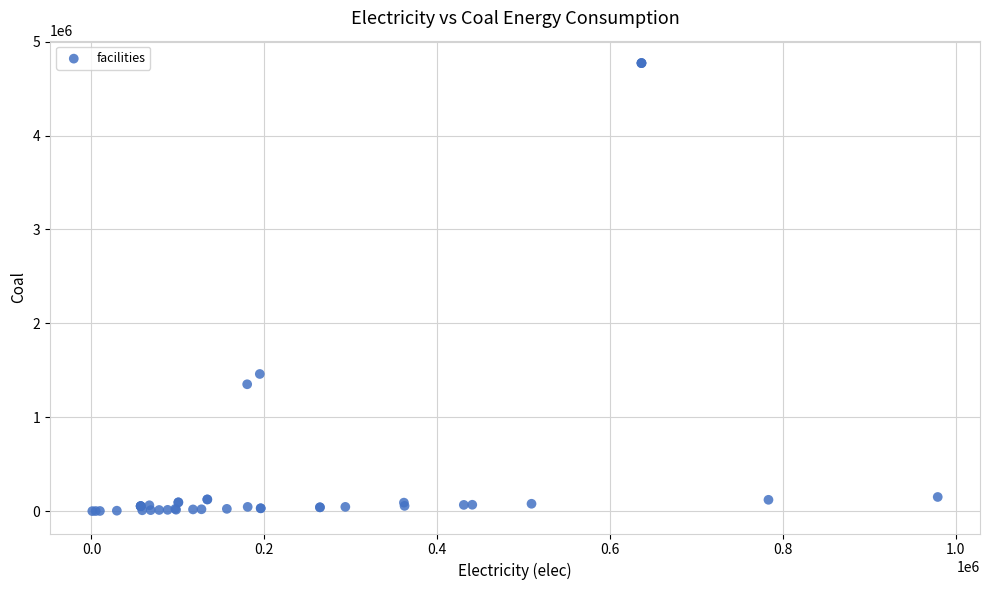

What Y value in the scatter plot is closest to 2386452?

1460861.8